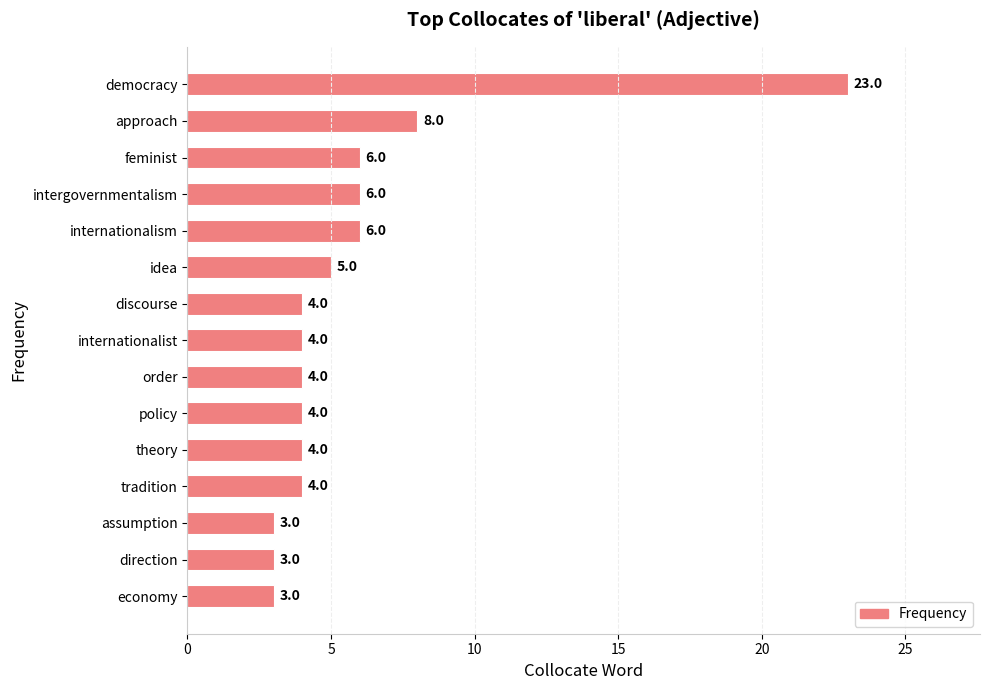

What is the smallest value displayed?

3